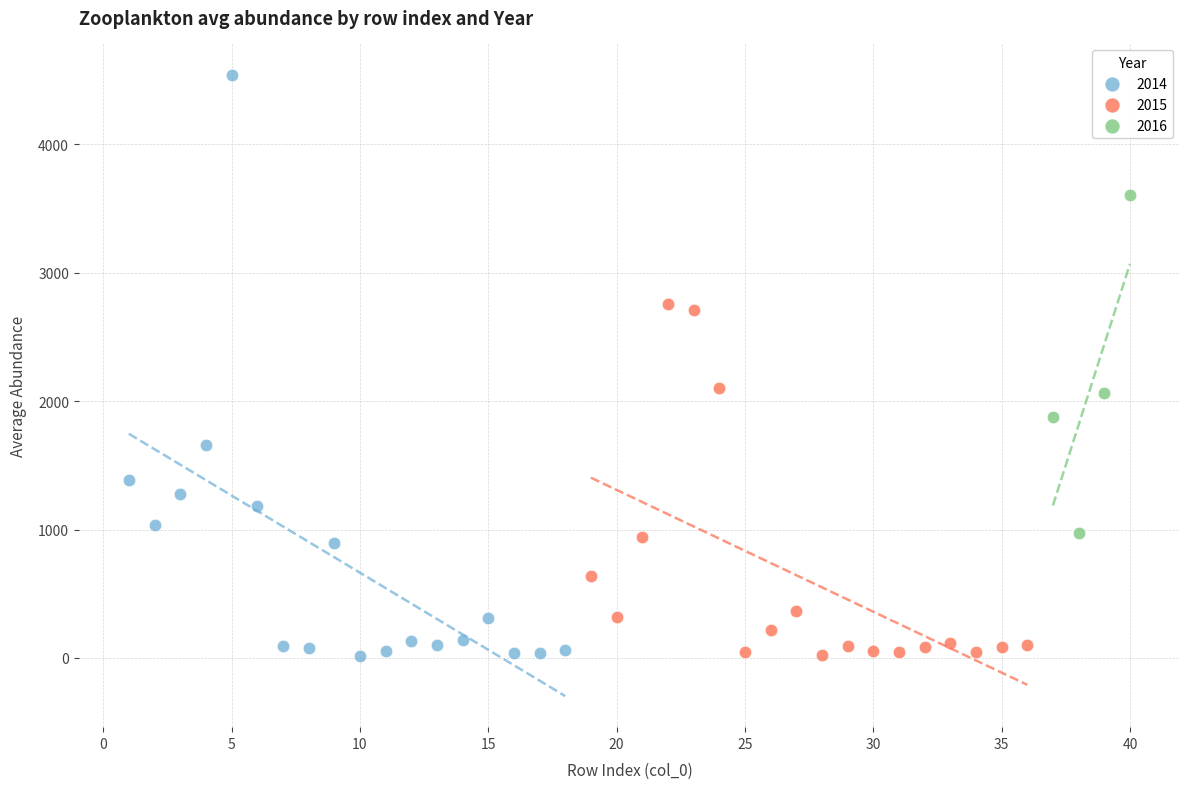

What are all the series names shown in the legend?

2014, 2015, 2016